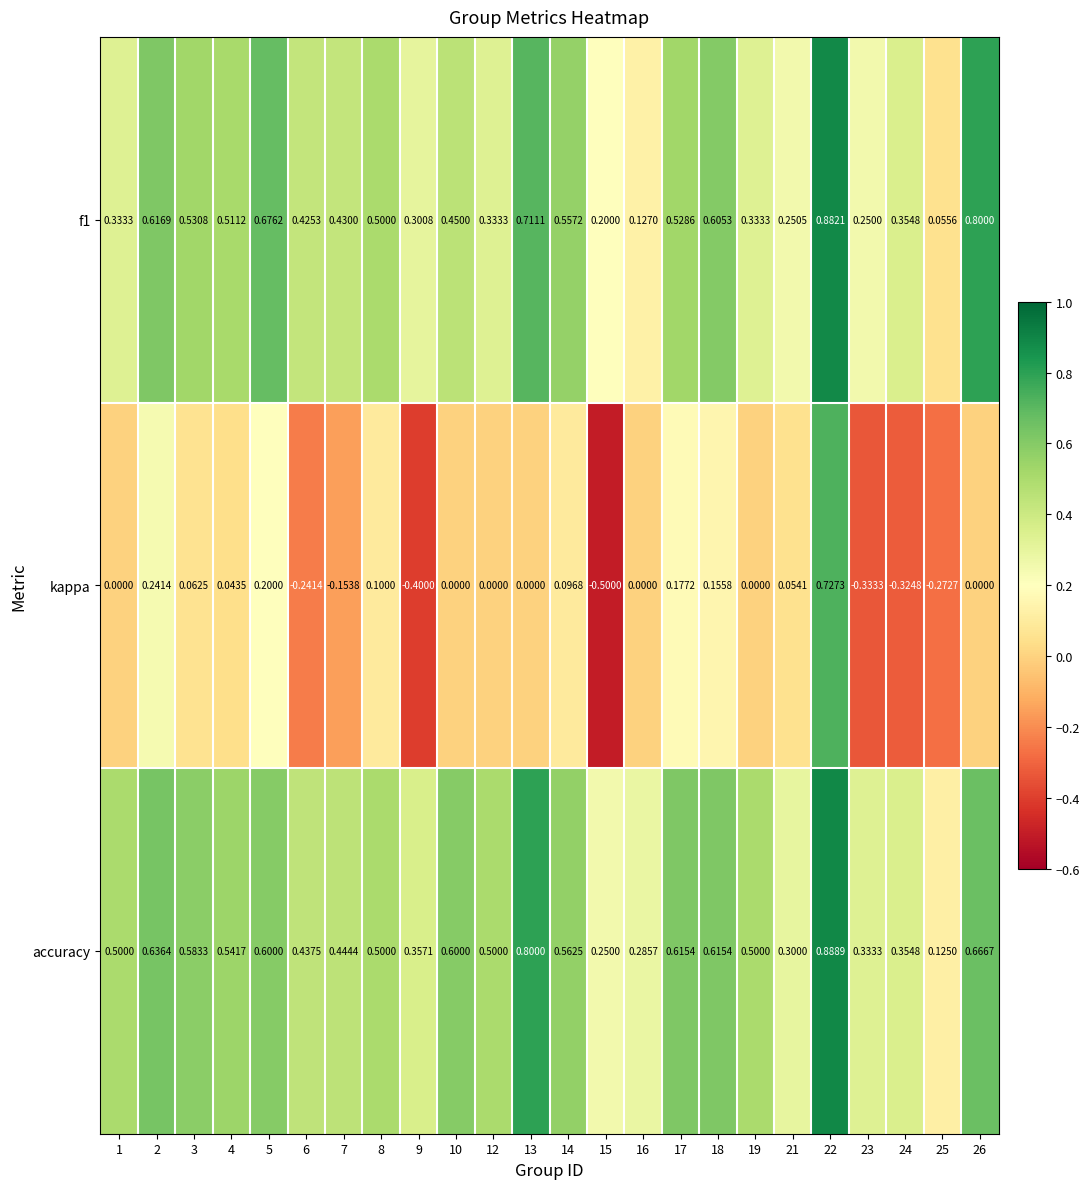

Which series has the largest range (max minus min)?

kappa